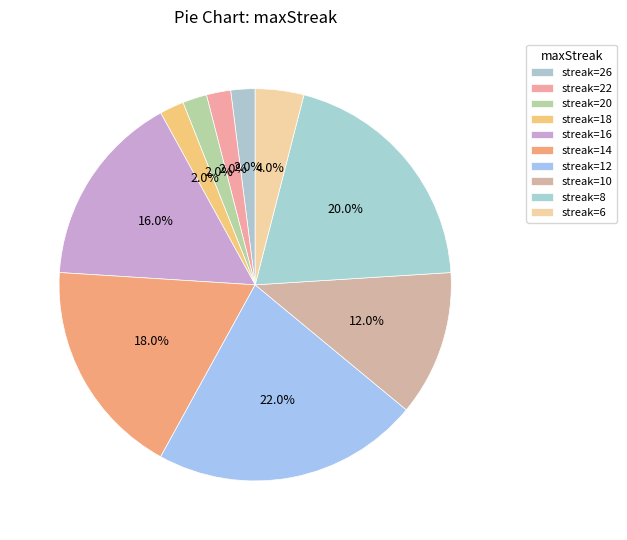

To the nearest percent, what is the average slice percentage?

10%